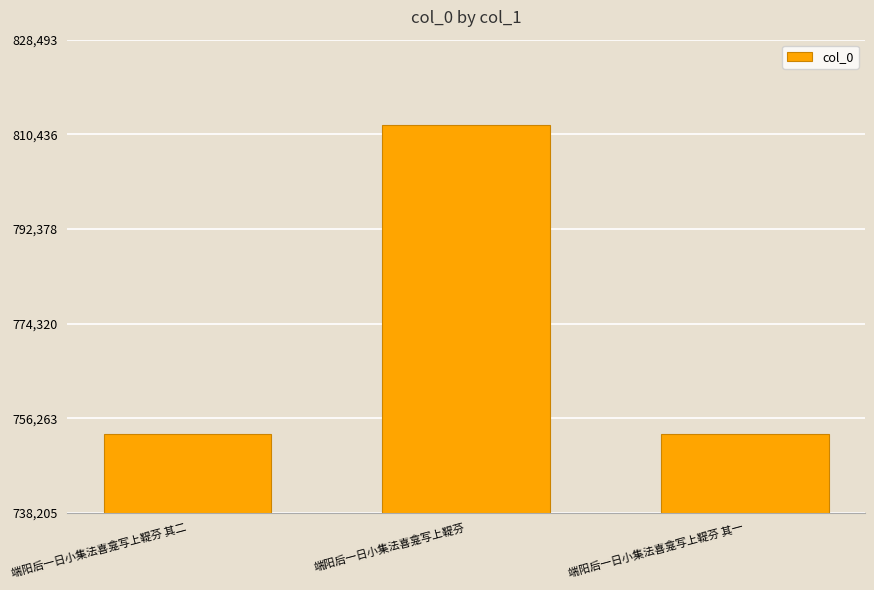

What is the greatest value displayed?

812249